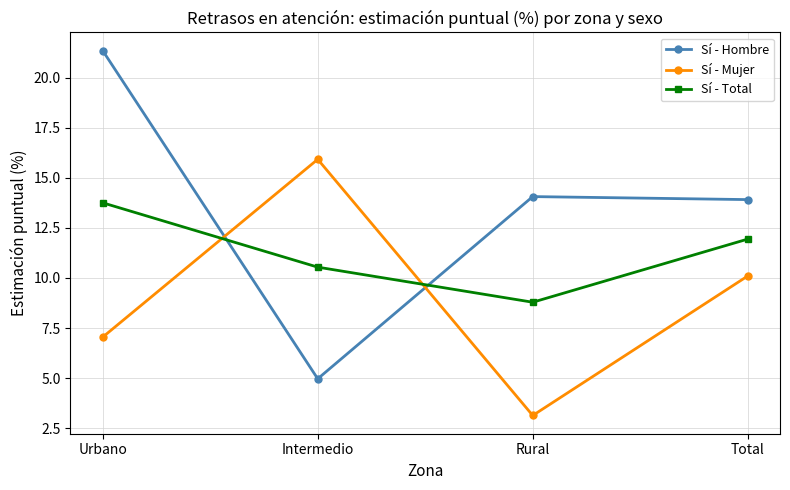

What is the difference between the maximum and minimum values in the Sí - Total series?

5.0